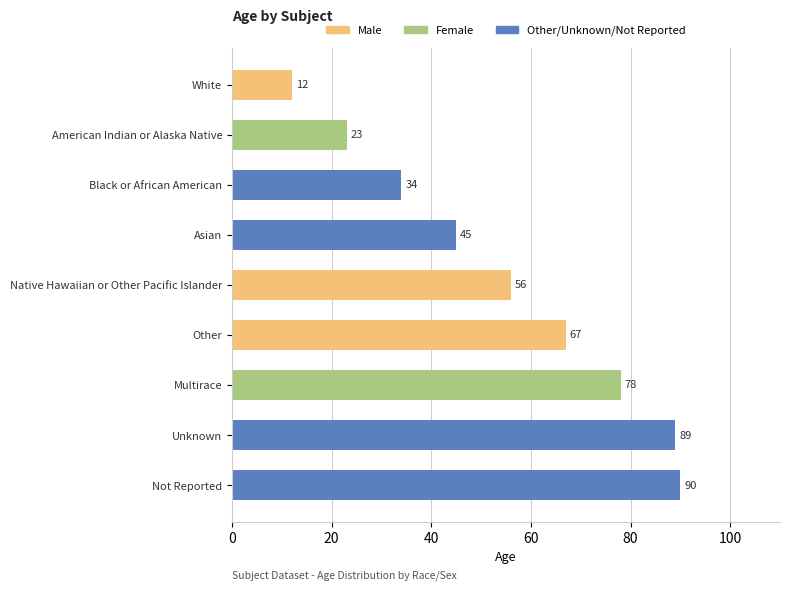

What is the change in value from Multirace to Asian?

-33